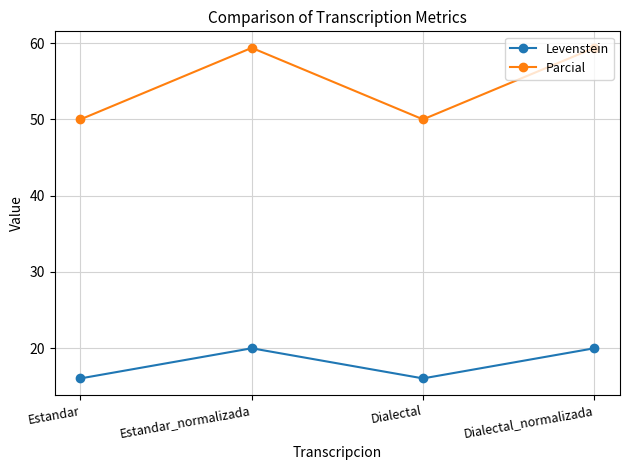

Does the chart display data point markers on the line(s)?

Yes